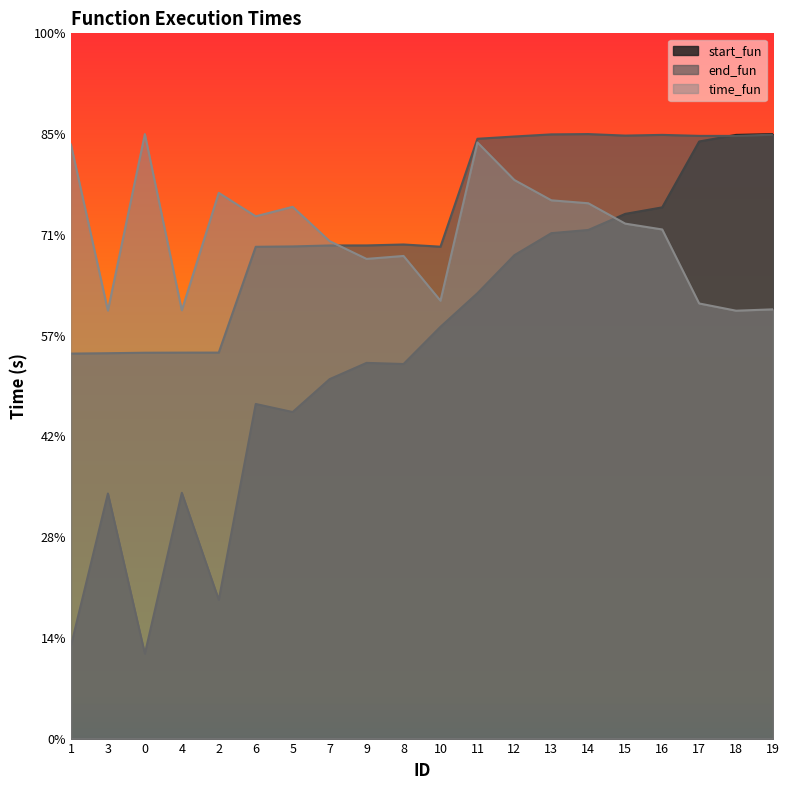

Is it true that end_fun equals 24.5 at 8?

True